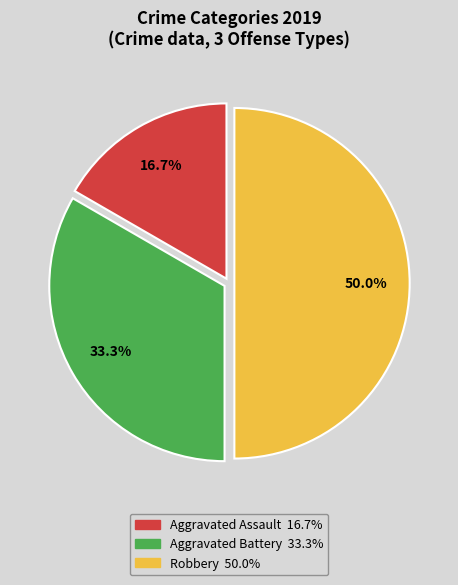

Approximately how many times larger is the value at Aggravated Battery compared to Aggravated Assault?

2.0